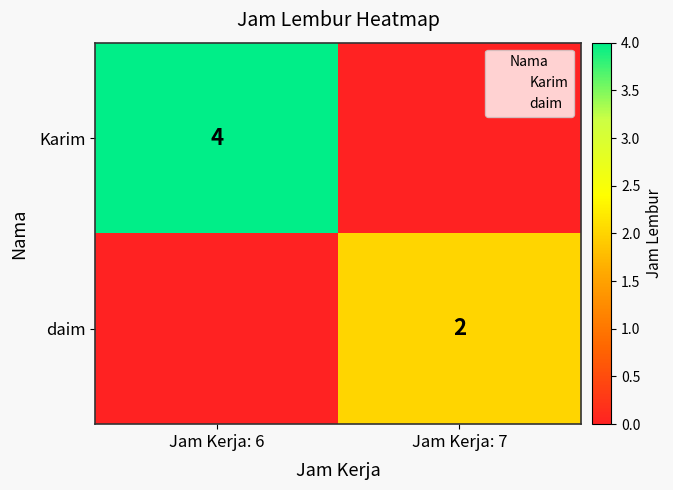

What is the total value across all series at Jam Kerja: 6?

4